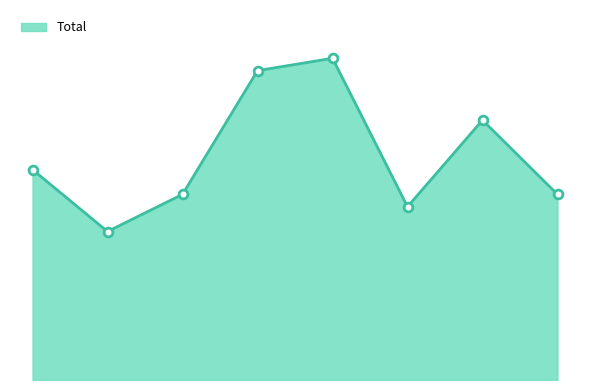

Does the chart have visible grid lines?

No